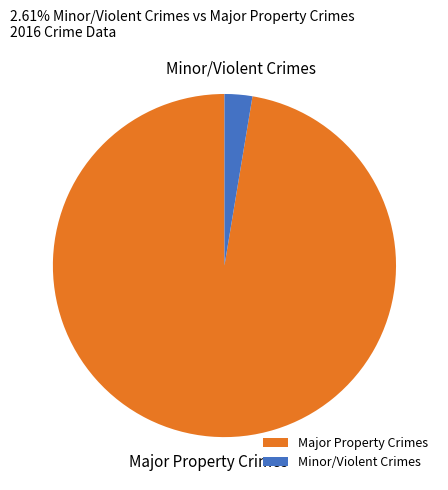

How many slices are in this pie chart?

2